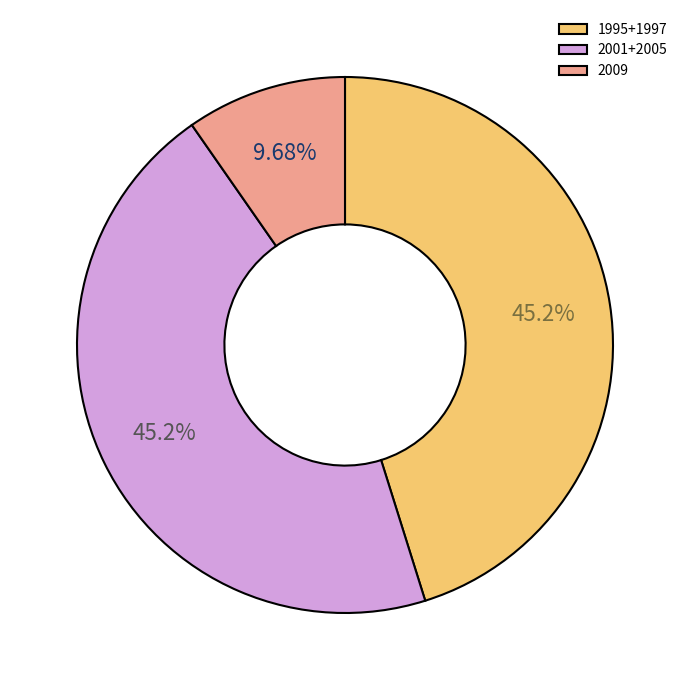

Which has a higher value, 2009 or 1995+1997?

1995+1997